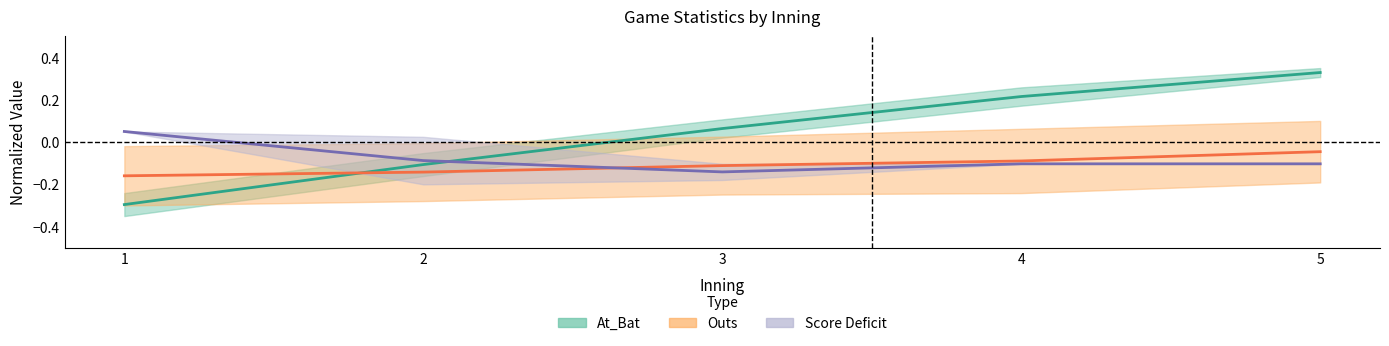

Reading left to right, transcribe all the data shown in this chart.

At_Bat (mean): -0.3	-0.1	0.1	0.2	0.3
Outs (mean): -0.2	-0.1	-0.1	-0.1	-0.0
Score Deficit (mean): 0.0	-0.1	-0.1	-0.1	-0.1